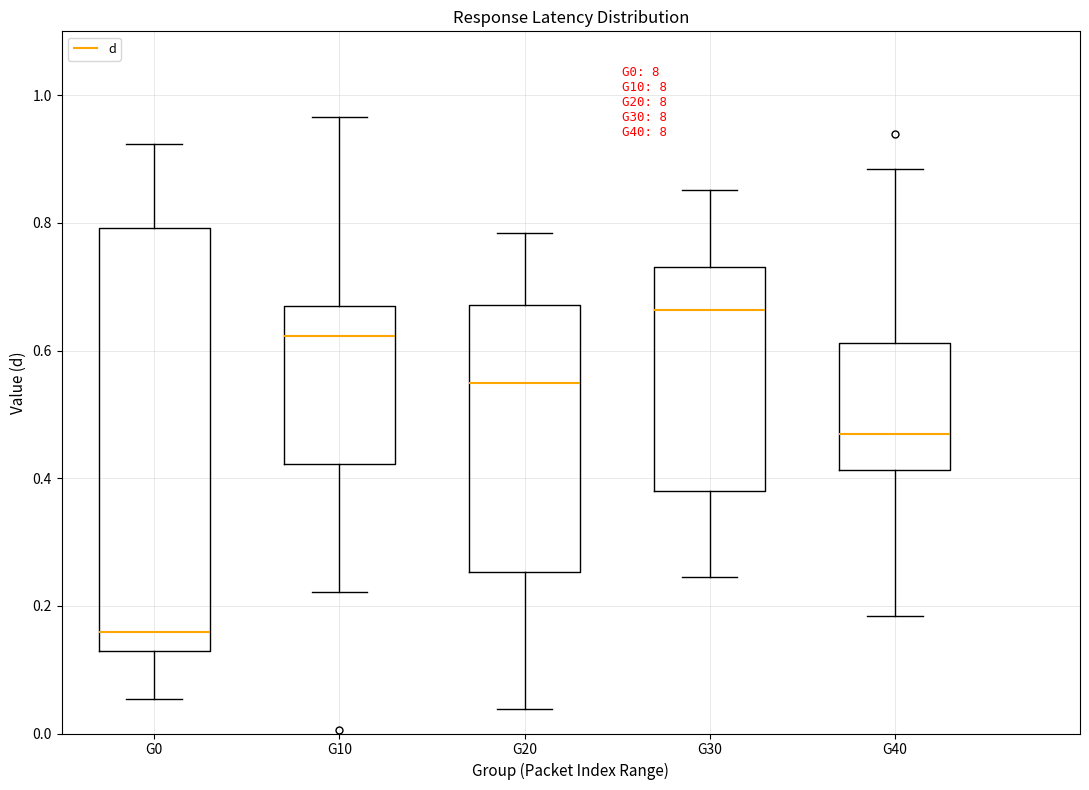

Where is the upper edge of the box for G40 on the y-axis? The values are not printed on the chart, so give them approximately, as read against the axis.

0.62